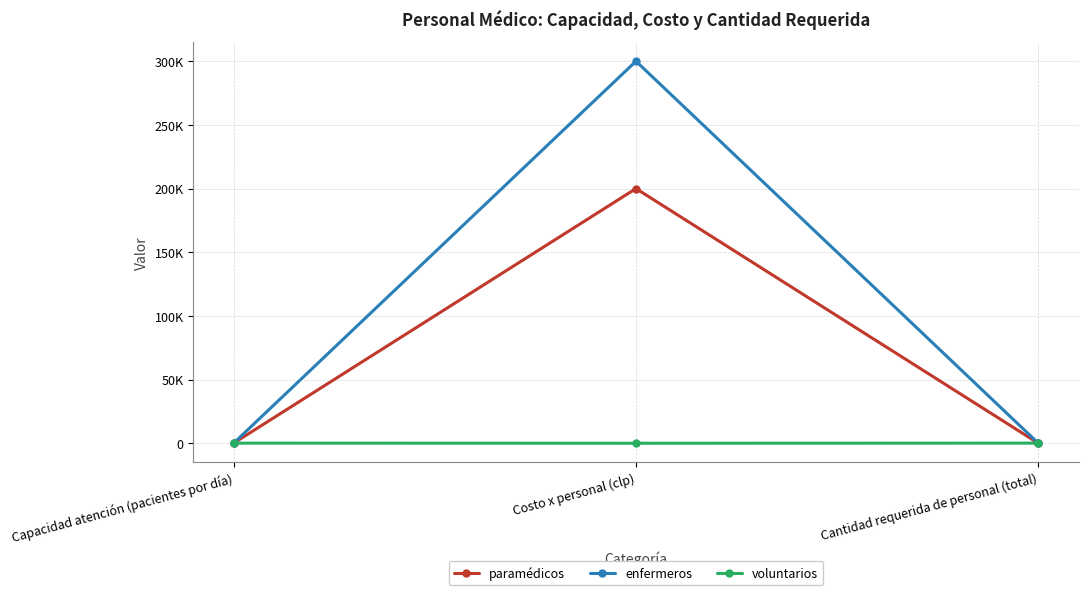

What is the value of the voluntarios point at the 3rd from the left?

100